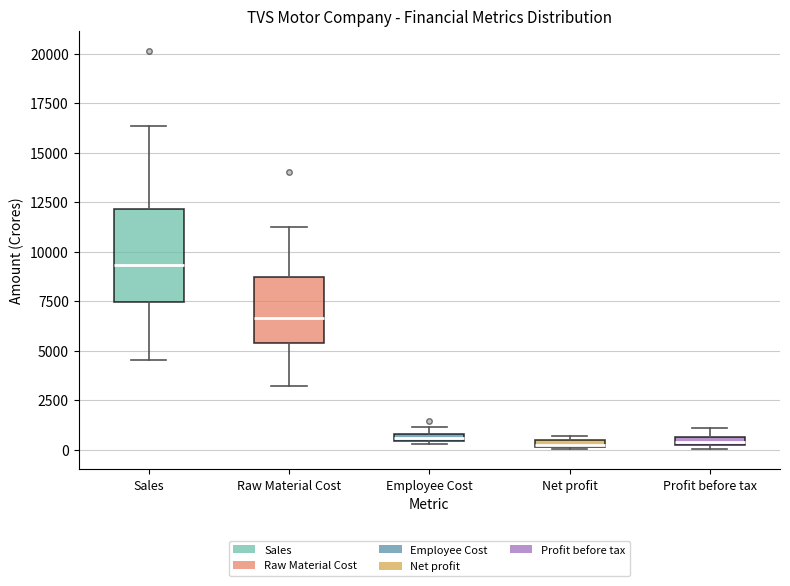

Which box is the tallest, from its lower edge to its upper edge?

Sales